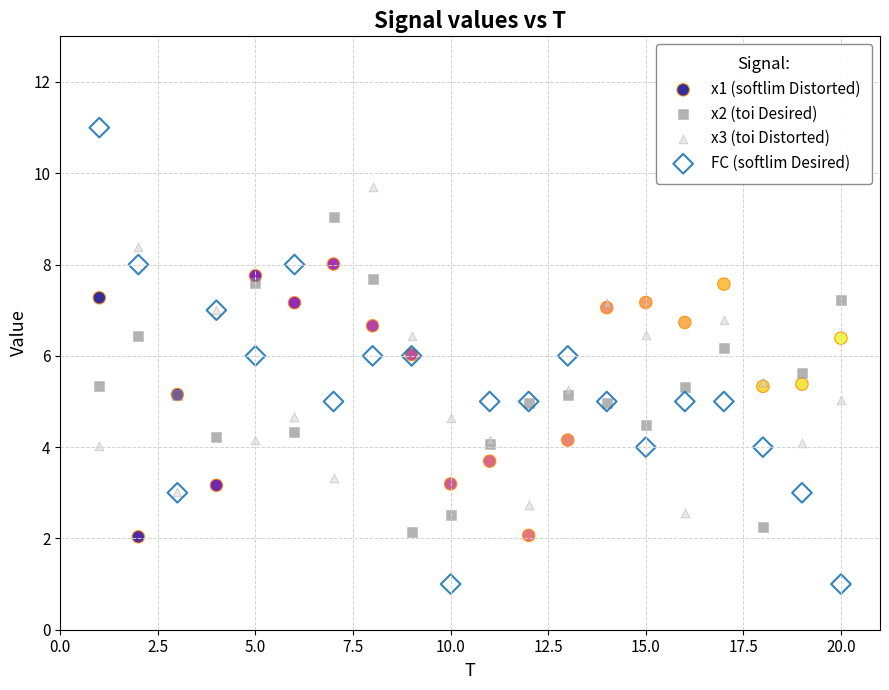

Which series contains the highest Y value?

FC (softlim Desired)